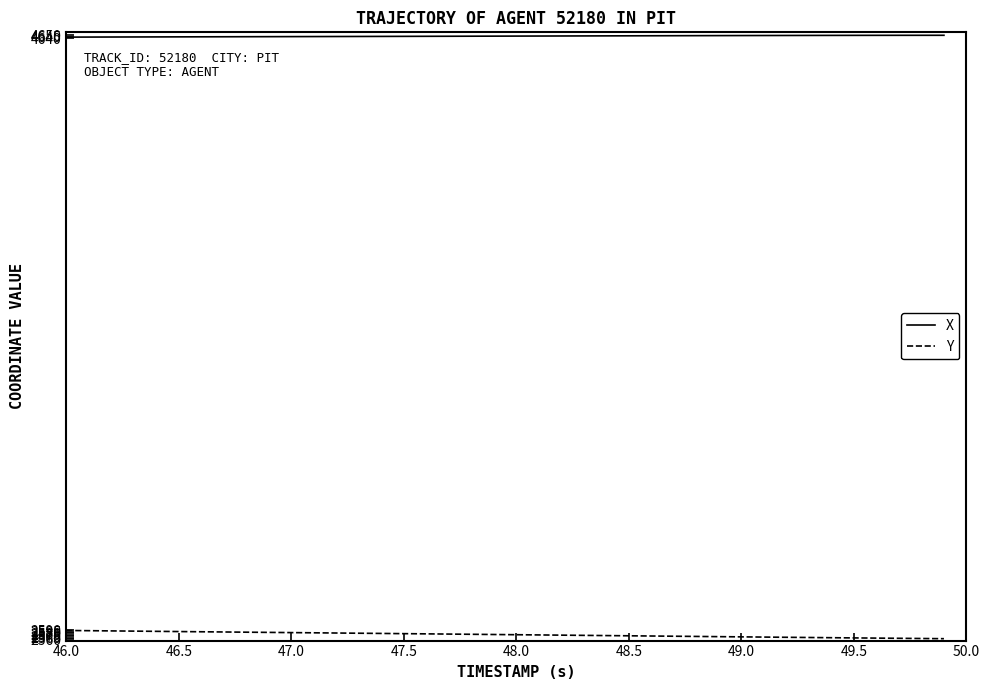

Which series has the largest total across all categories?

X